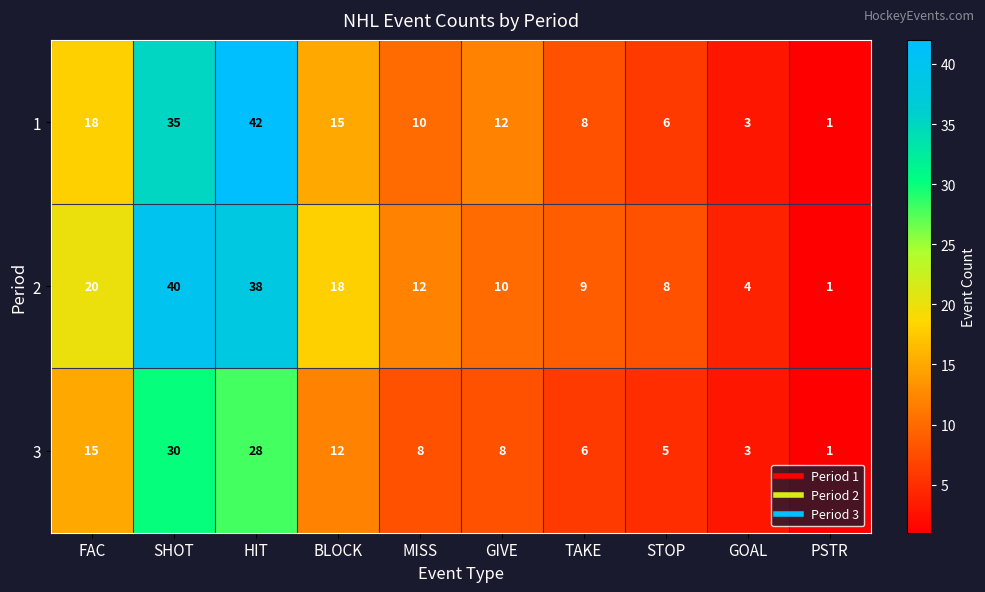

List the series in order of their peak value, highest first.

1, 2, 3